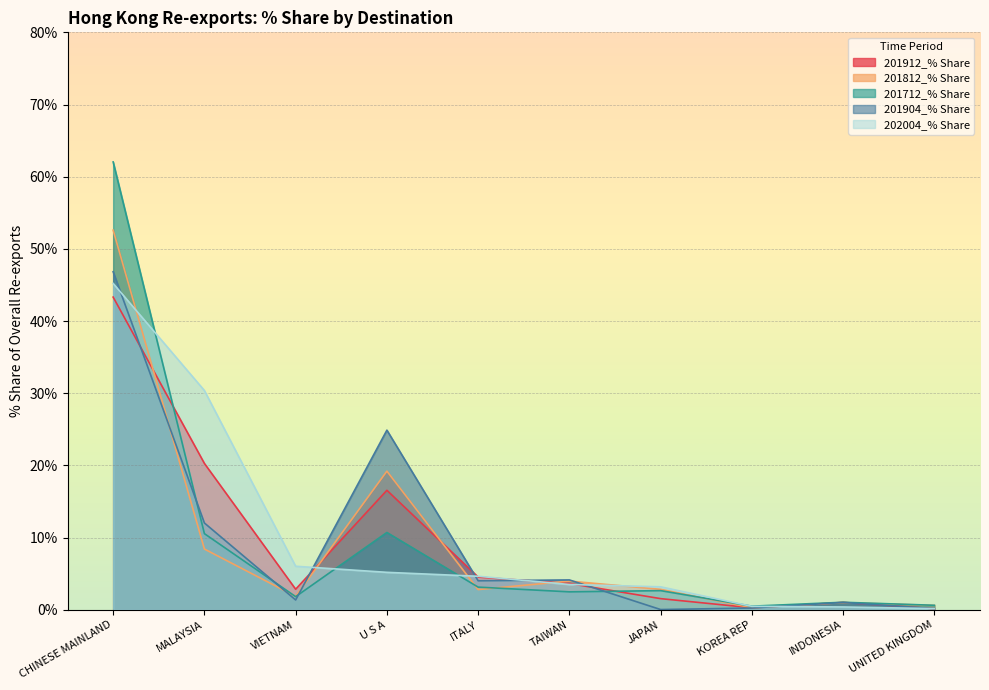

Where do 201812_% Share and 201912_% Share first cross each other?

CHINESE MAINLAND and MALAYSIA